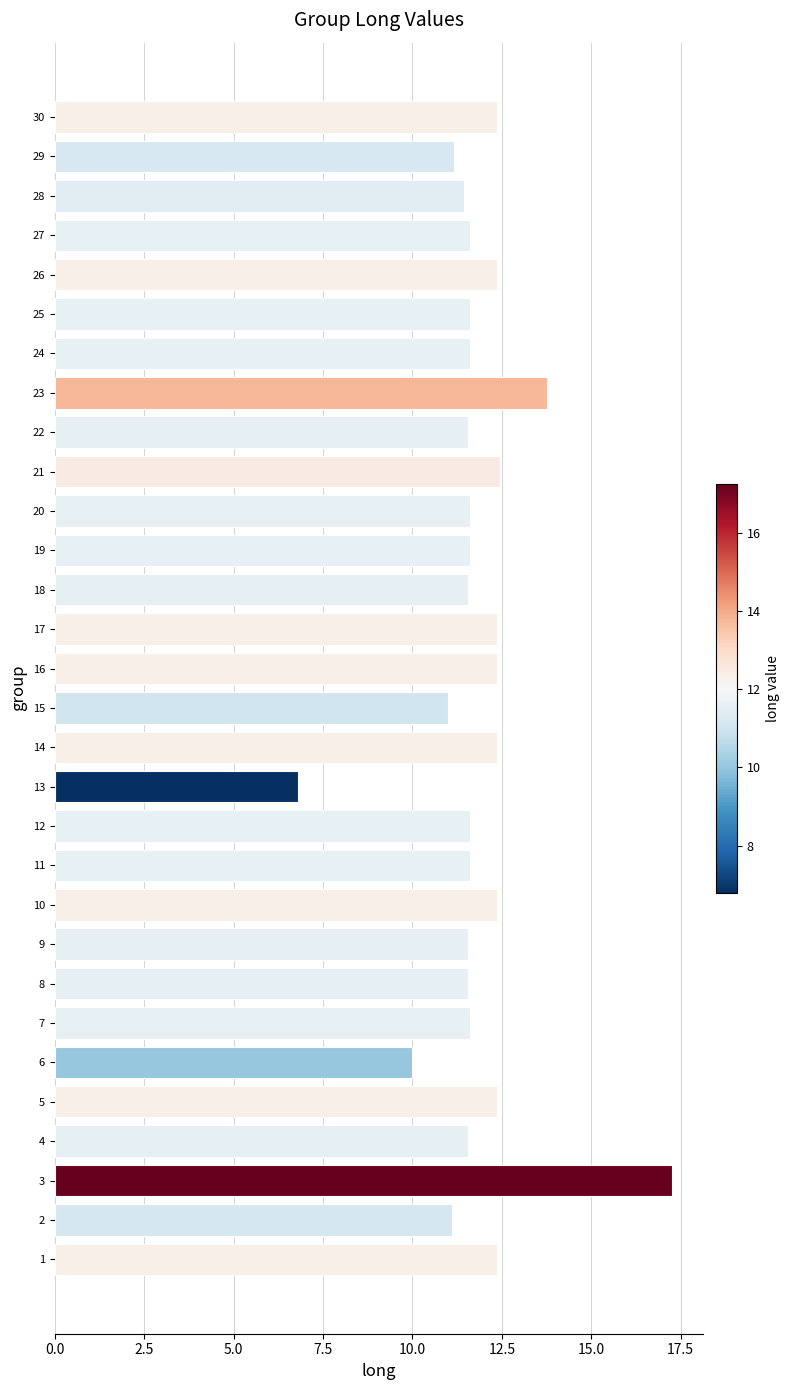

At which category does the chart reach its peak across all series?

3